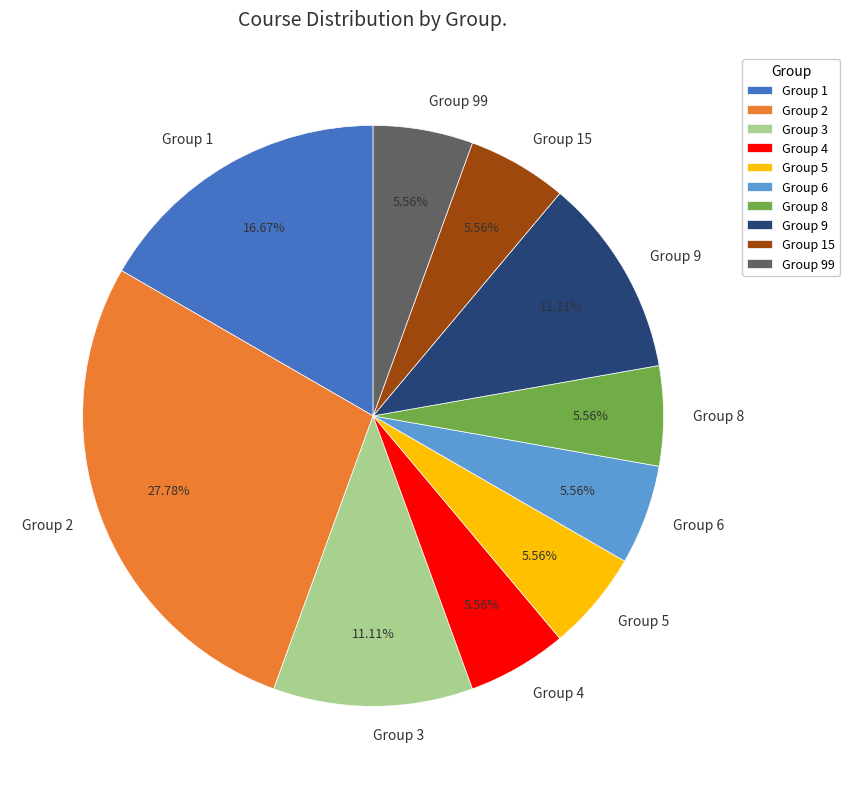

Which has a higher value, Group 15 or Group 1?

Group 1